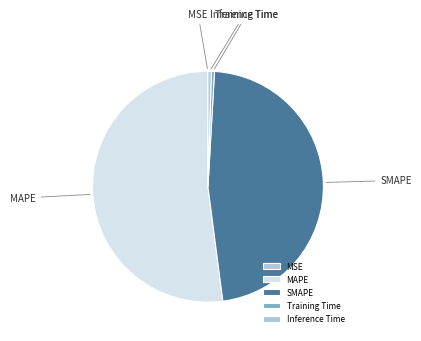

True or false: MAPE accounts for 62% of the total.

False